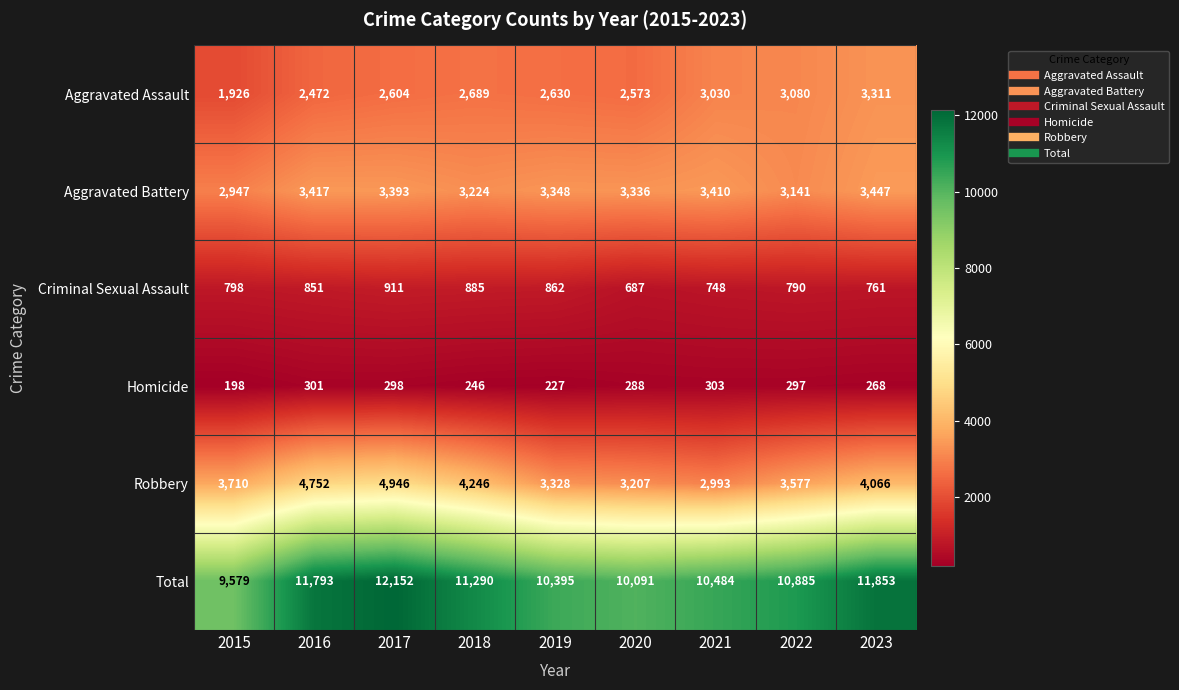

Which series has the widest spread of values?

Total